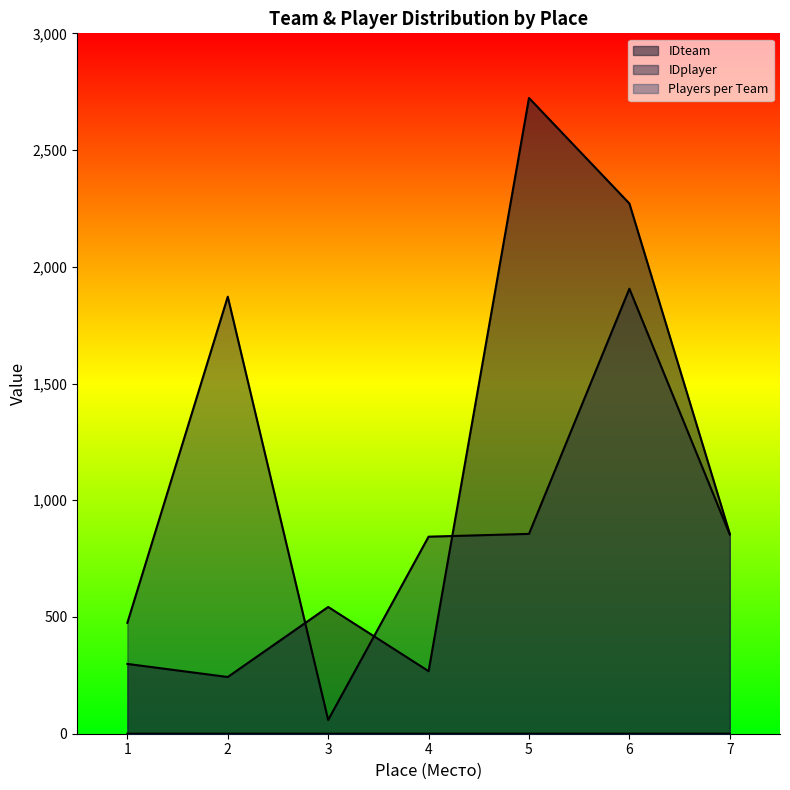

How many series are shown in this chart?

3